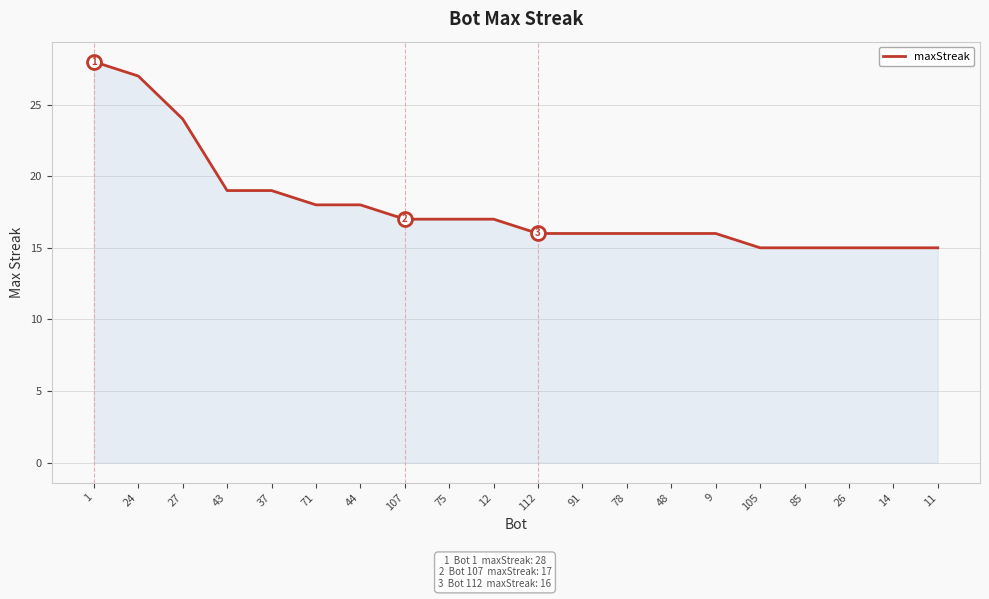

What position from the right is 71?

15